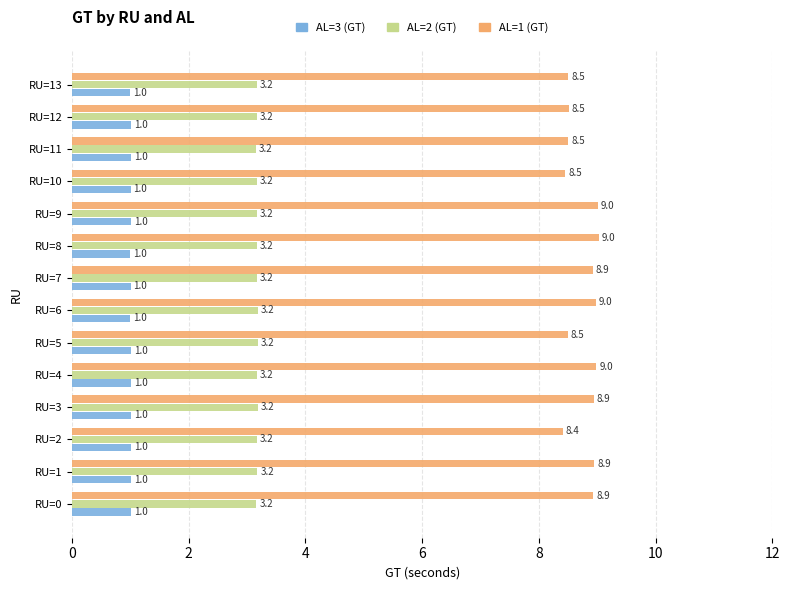

Which series changed the most between RU=0 and RU=13?

AL=1 (GT)